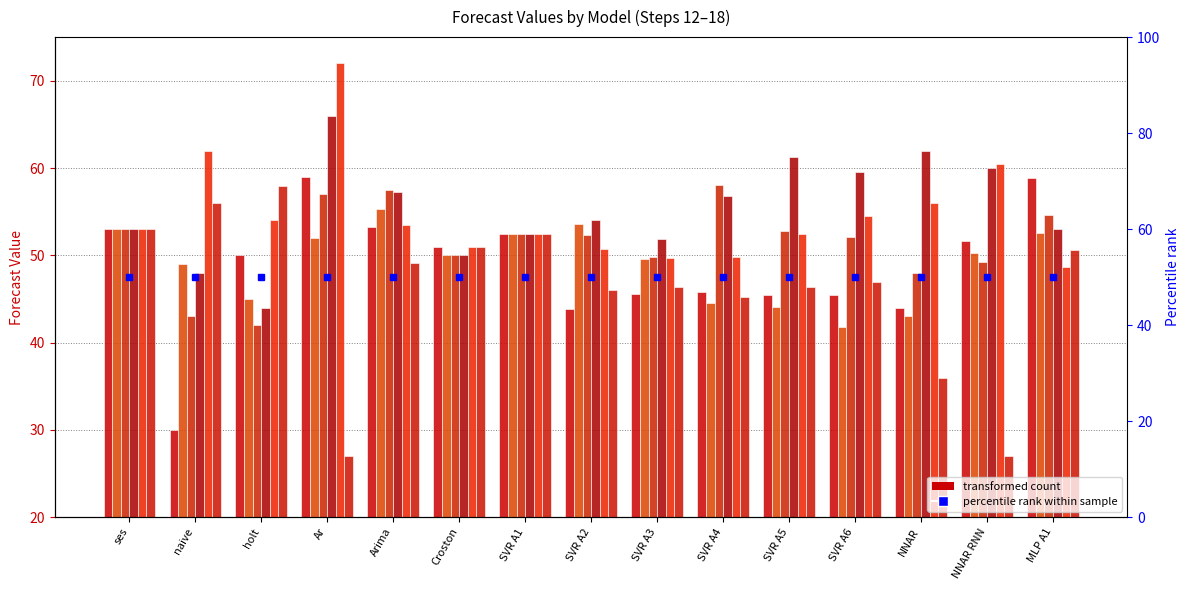

What is the difference between the Step 18 values at Ar and NNAR?

9.0